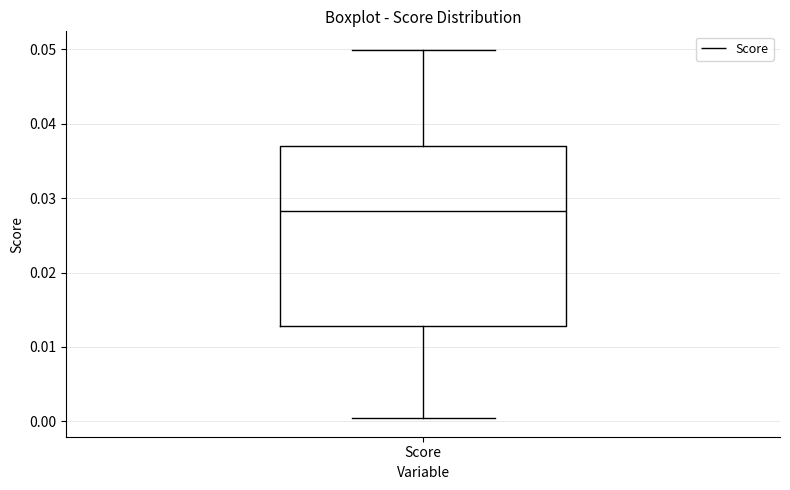

Transcribe this box plot: give where the median line is, the range the box spans, and where the two whiskers end, as read against the y-axis. The values are not printed on the chart, so give them approximately, as read against the axis.

median 0.028, box 0.013 to 0.037, whiskers 0.000 to 0.050